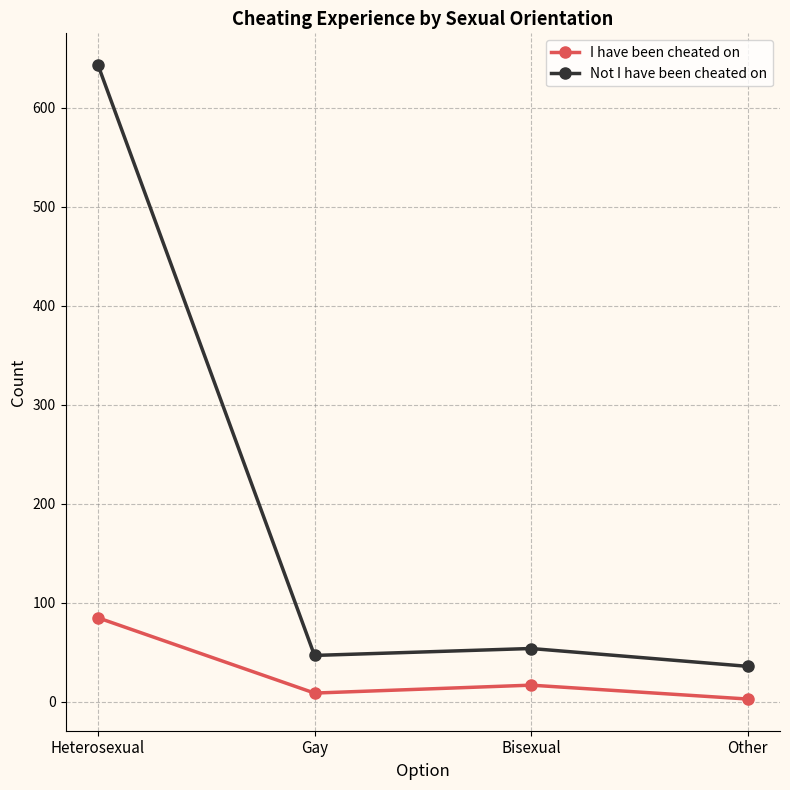

The value of I have been cheated on at Bisexual is 17. True or false?

True